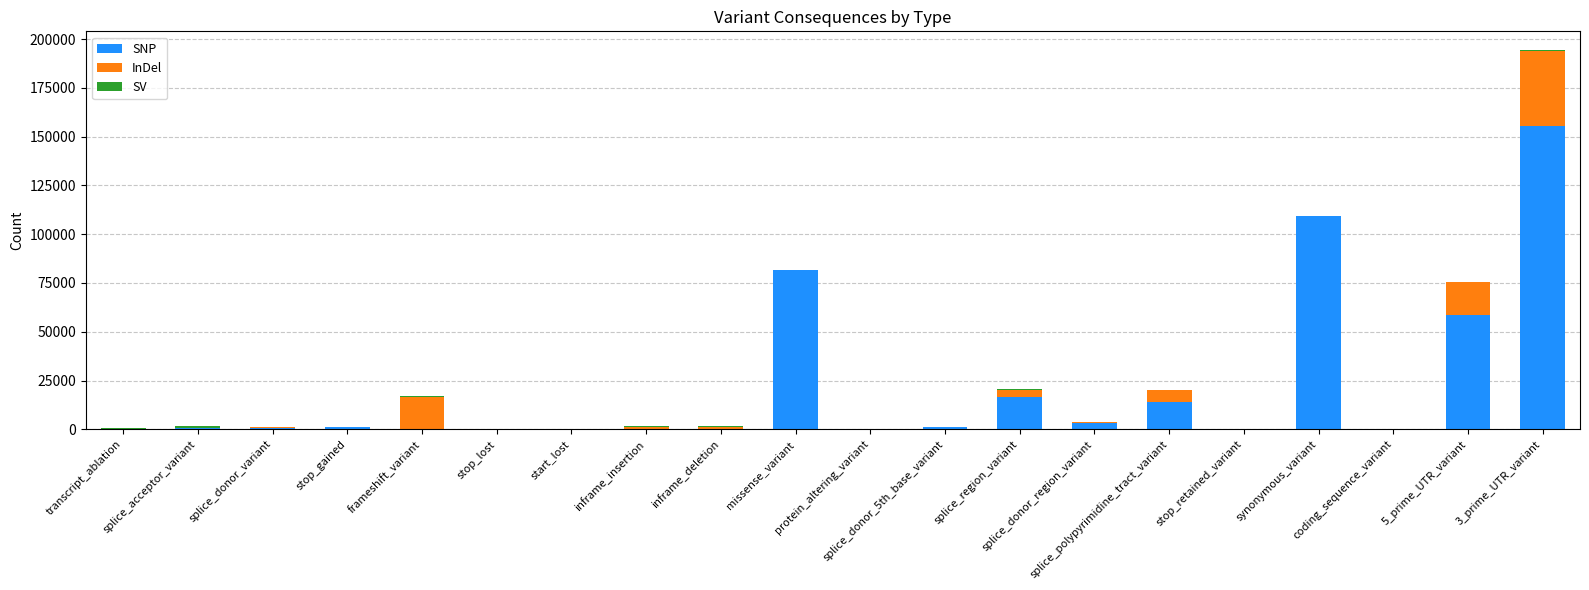

Does the chart contain stacked bars?

Yes